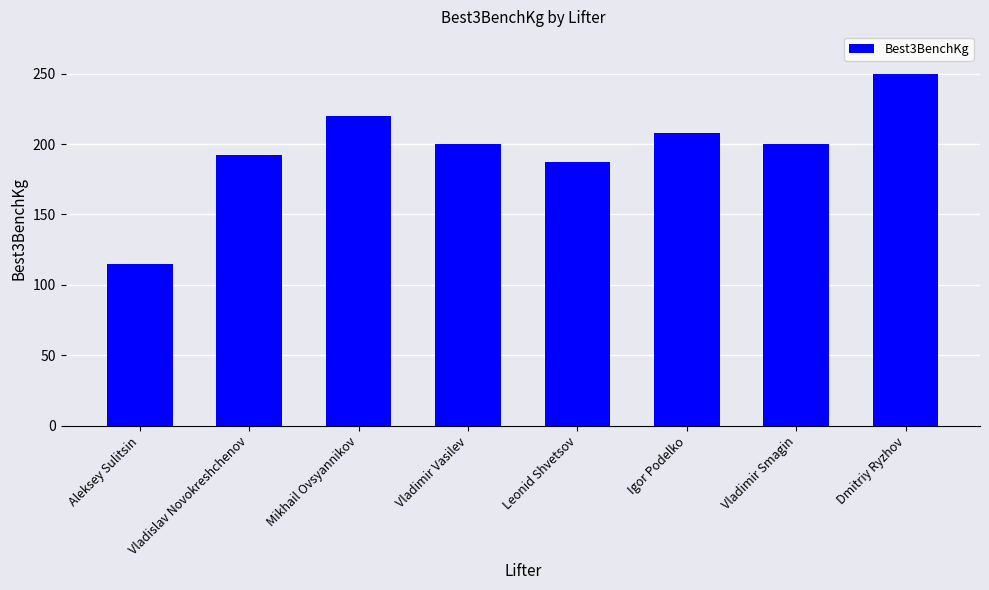

Between Dmitriy Ryzhov and Vladislav Novokreshchenov, which is larger?

Dmitriy Ryzhov